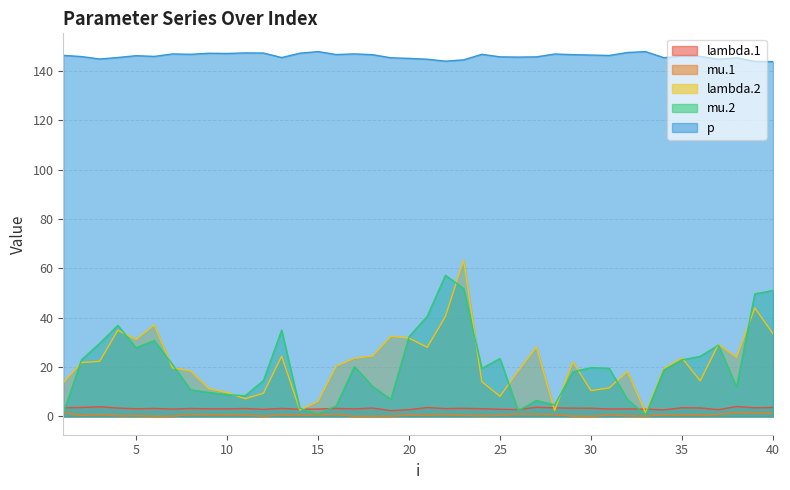

What is the difference between the second highest and second lowest values in the lambda.1 series?

1.2